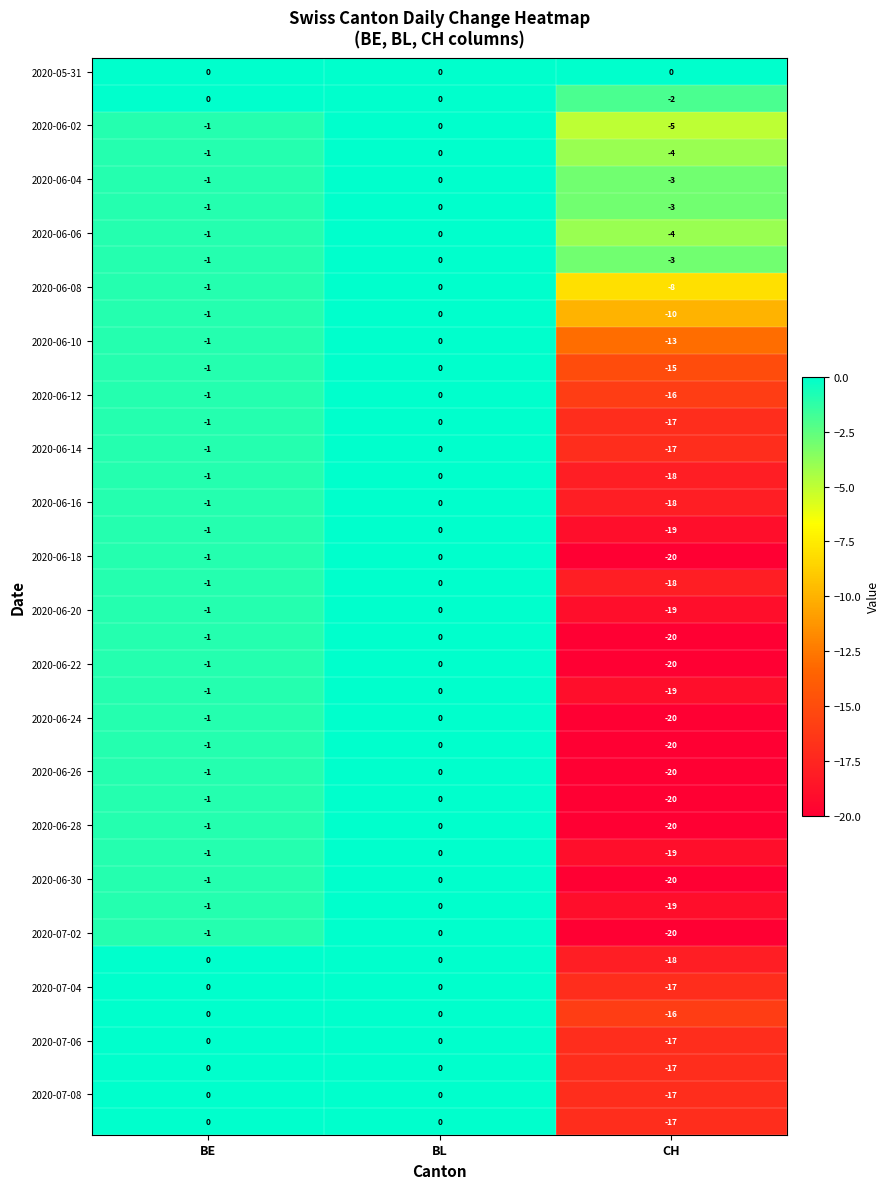

What is the difference between the highest and lowest values at CH?

20